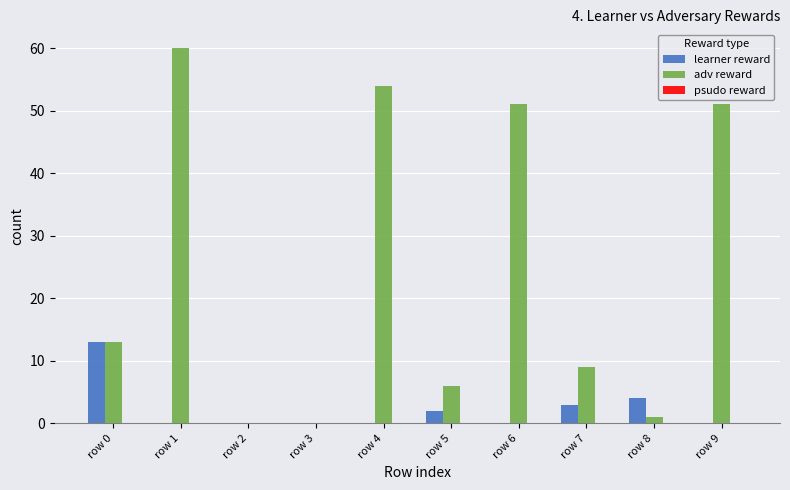

True or false: adv reward has a value of 60 at row 1.

True